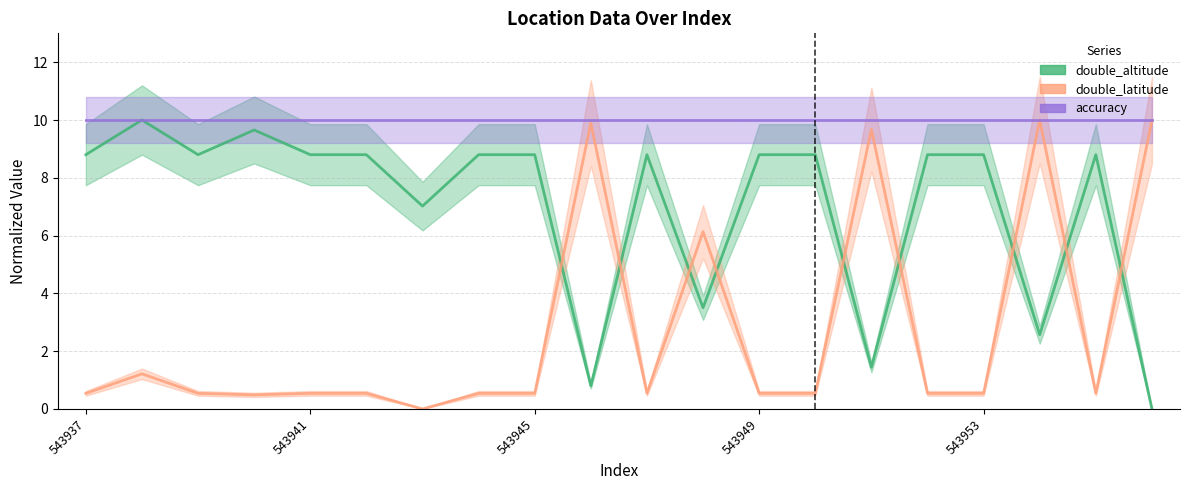

The double_altitude series shows 15.0 at 543945. True or false?

False